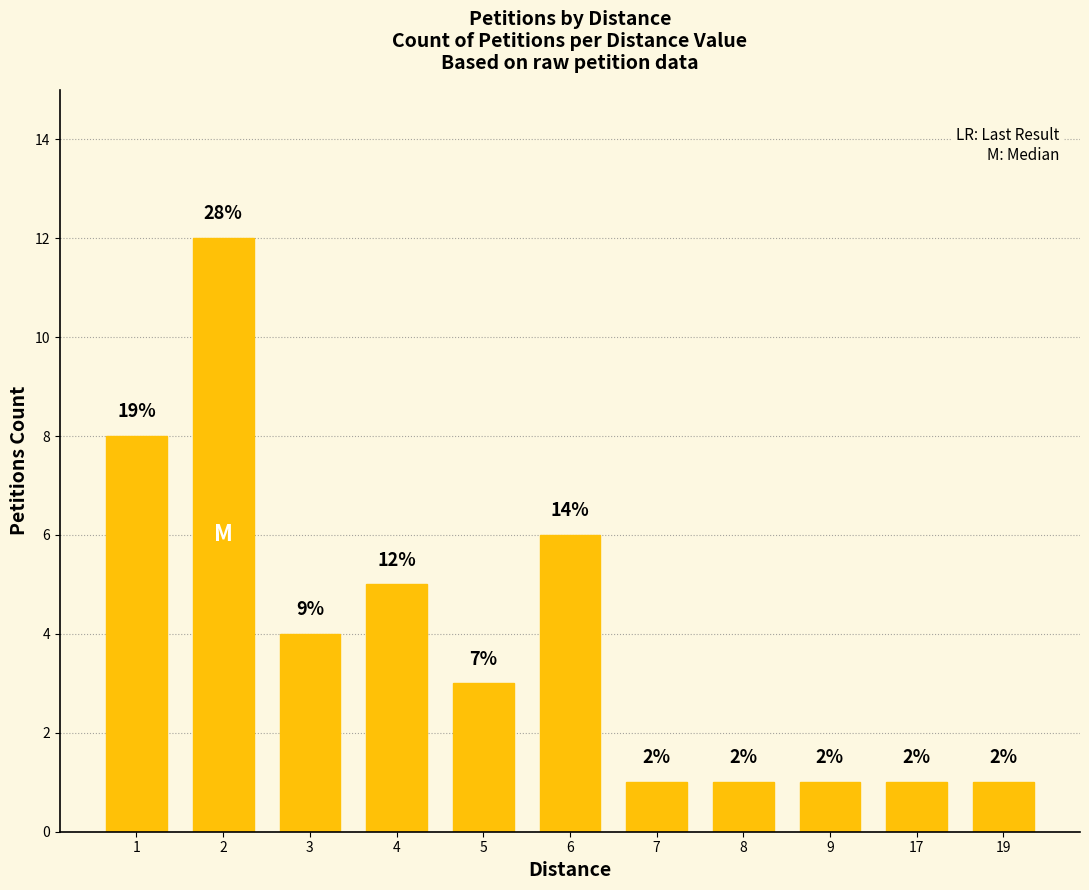

What is the value of the 11th bar from the left?

1